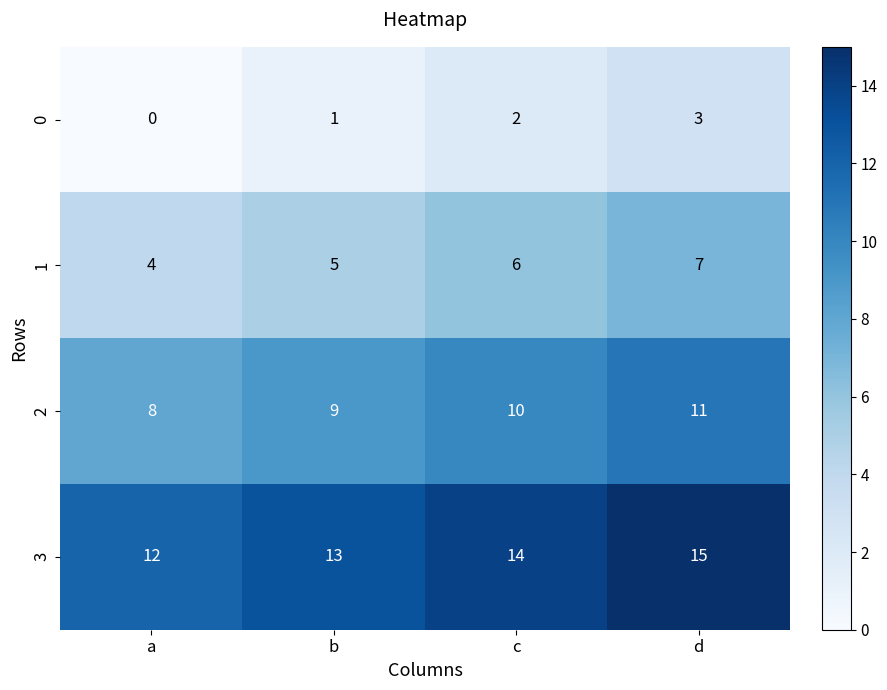

What is the average value of the 2 series?

10